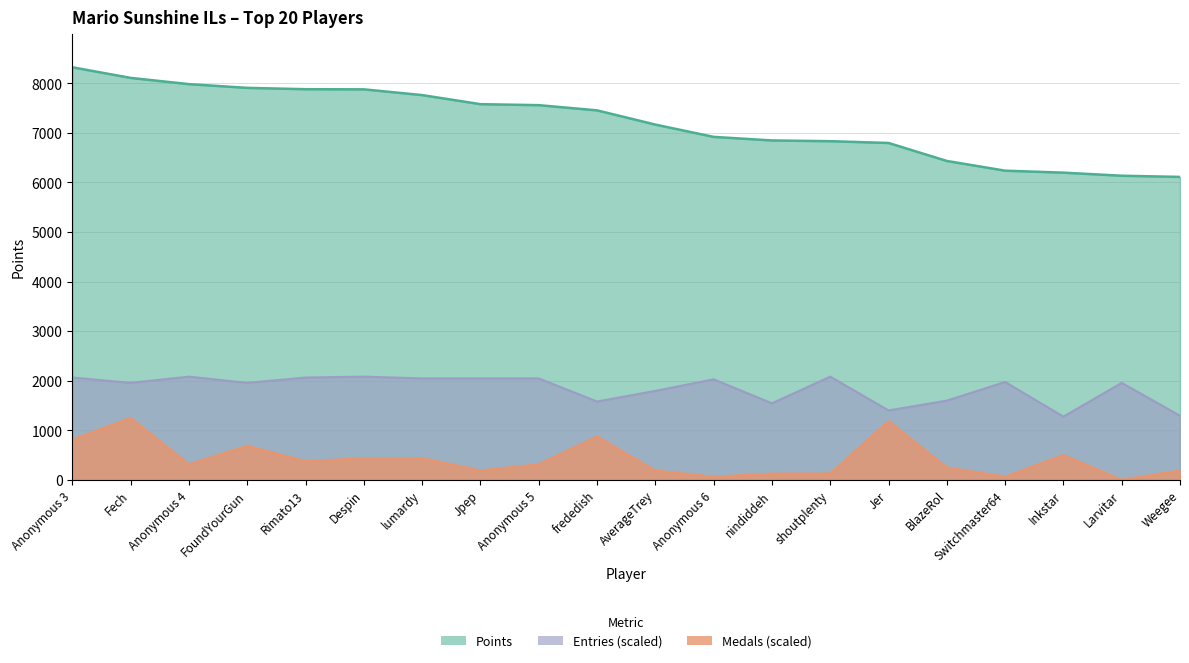

List the labels in order of Points value, largest first.

Anonymous 3, Fech, Anonymous 4, FoundYourGun, Rimato13, Despin, lumardy, Jpep, Anonymous 5, frededish, AverageTrey, Anonymous 6, nindiddeh, shoutplenty, Jer, BlazeRol, Switchmaster64, Inkstar, Larvitar, Weegee